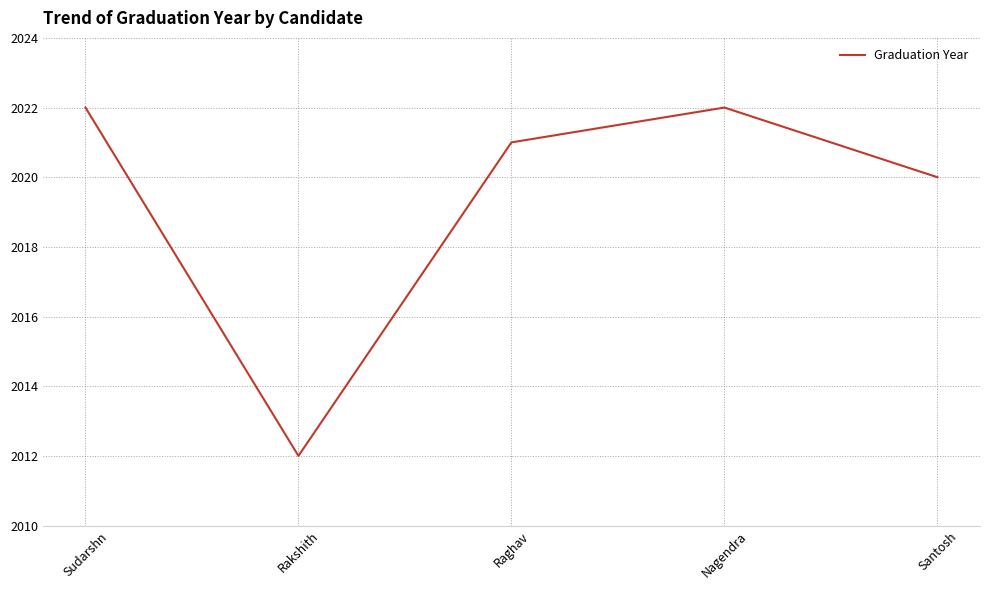

Is this an area chart (filled region under the line)?

No